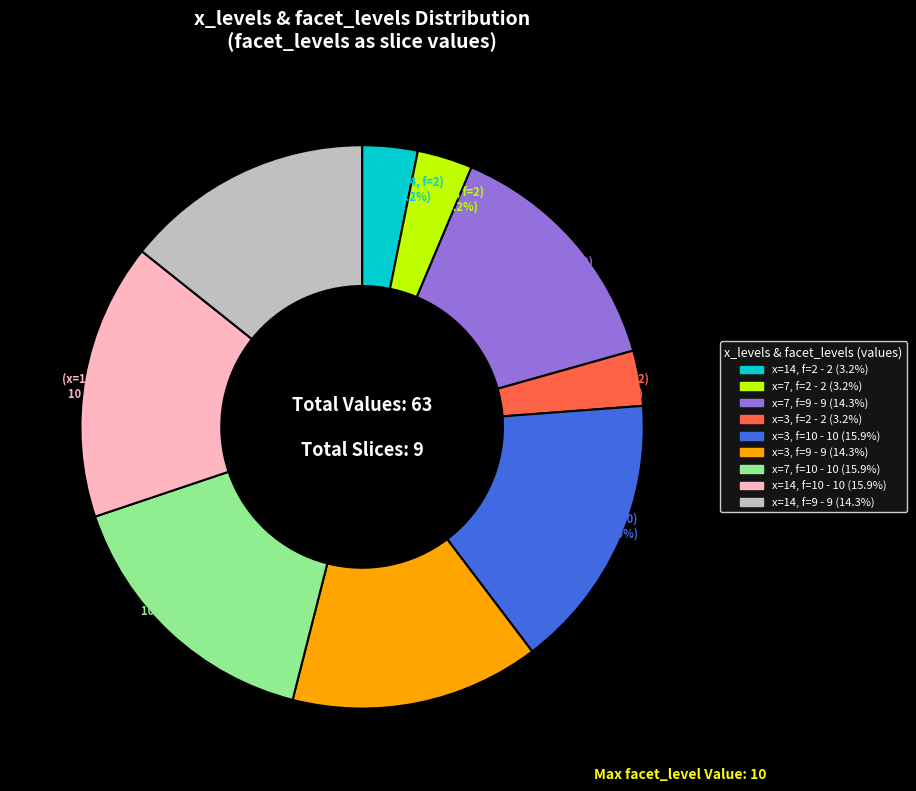

Does any single category account for the majority?

No